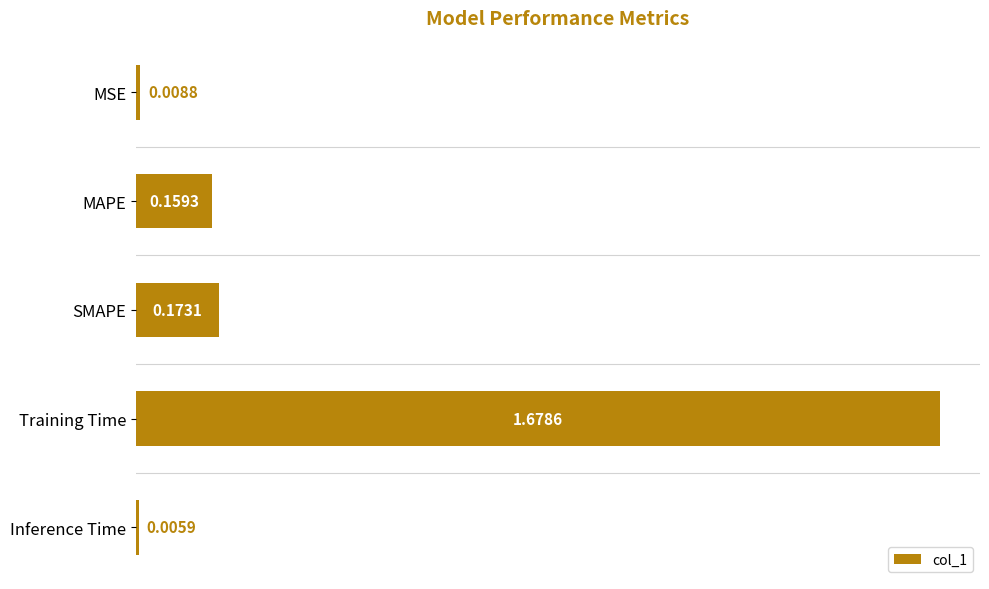

Which label corresponds to the largest value in the chart?

Training Time